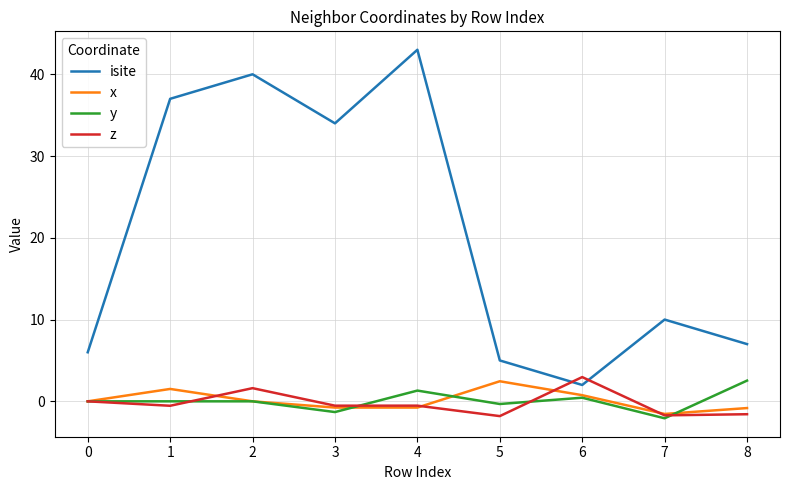

What is the sum of all y values?

0.6